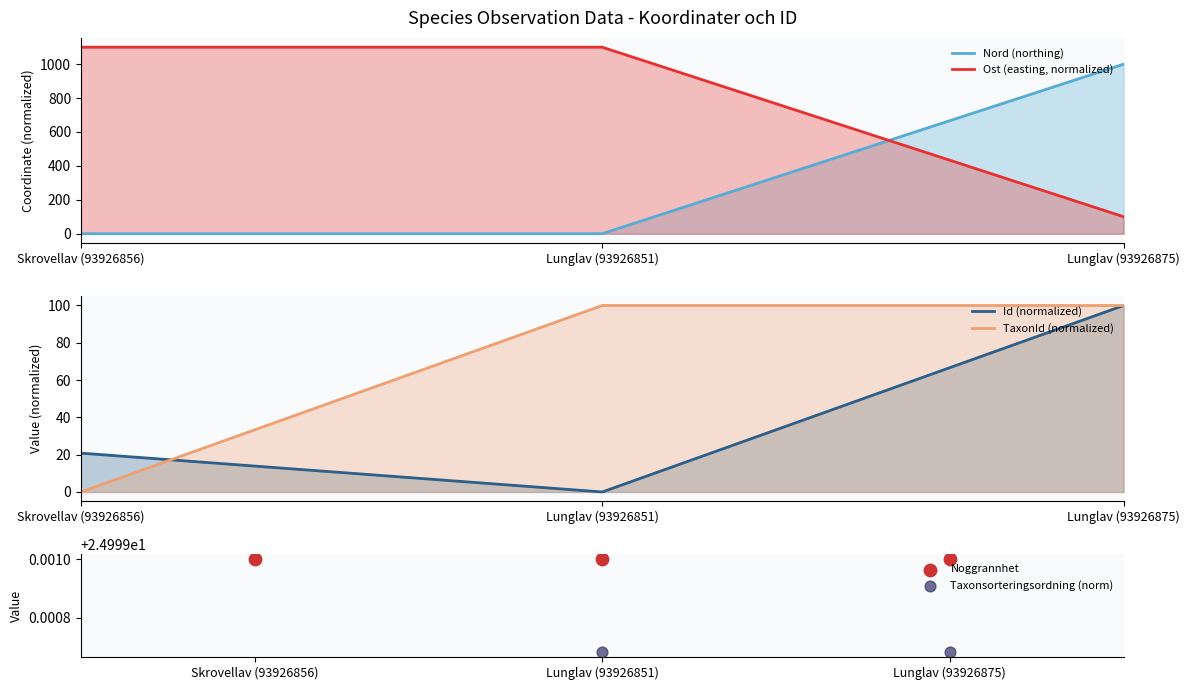

Which series has the largest total across all categories?

Ost (easting, normalized)